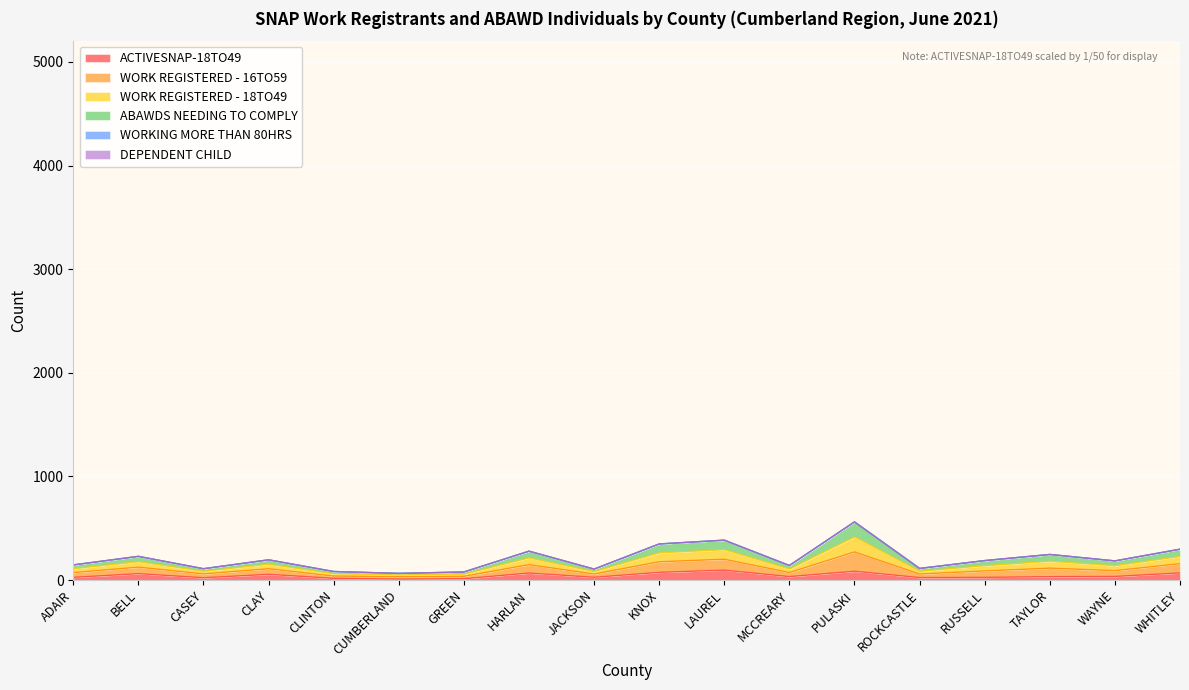

How many interior local valleys does the ACTIVESNAP-18TO49 series have?

5